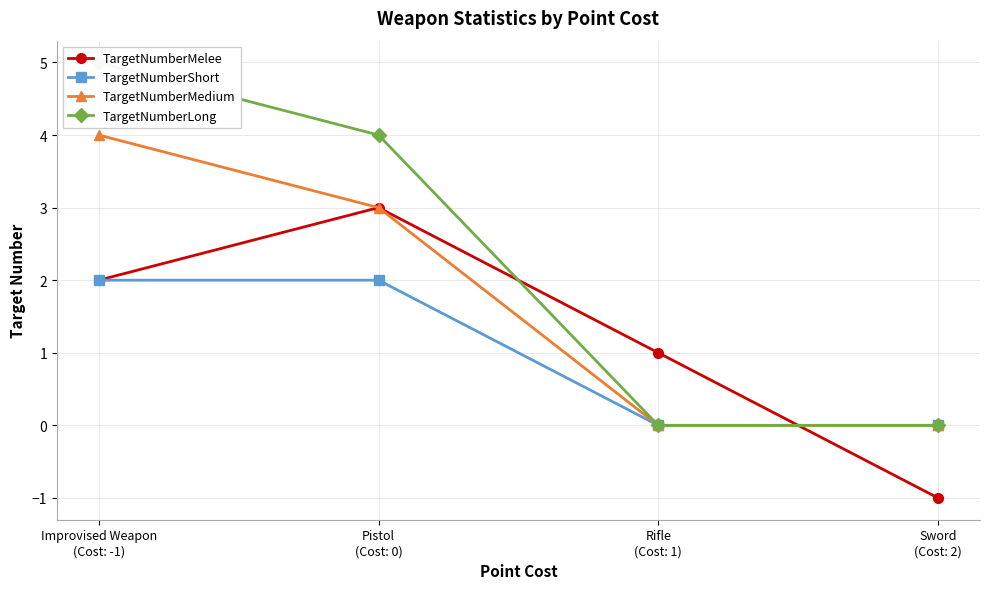

The TargetNumberMedium series shows 0 at Sword
(Cost: 2). True or false?

True